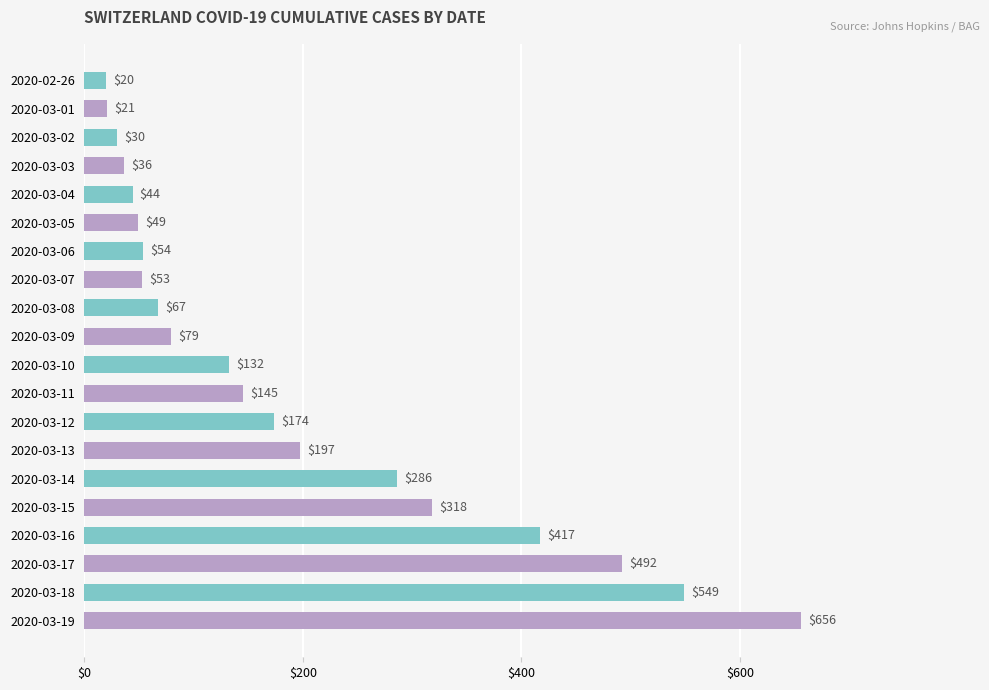

List the labels in order of value, smallest first.

2020-02-26, 2020-03-01, 2020-03-02, 2020-03-03, 2020-03-04, 2020-03-05, 2020-03-07, 2020-03-06, 2020-03-08, 2020-03-09, 2020-03-10, 2020-03-11, 2020-03-12, 2020-03-13, 2020-03-14, 2020-03-15, 2020-03-16, 2020-03-17, 2020-03-18, 2020-03-19